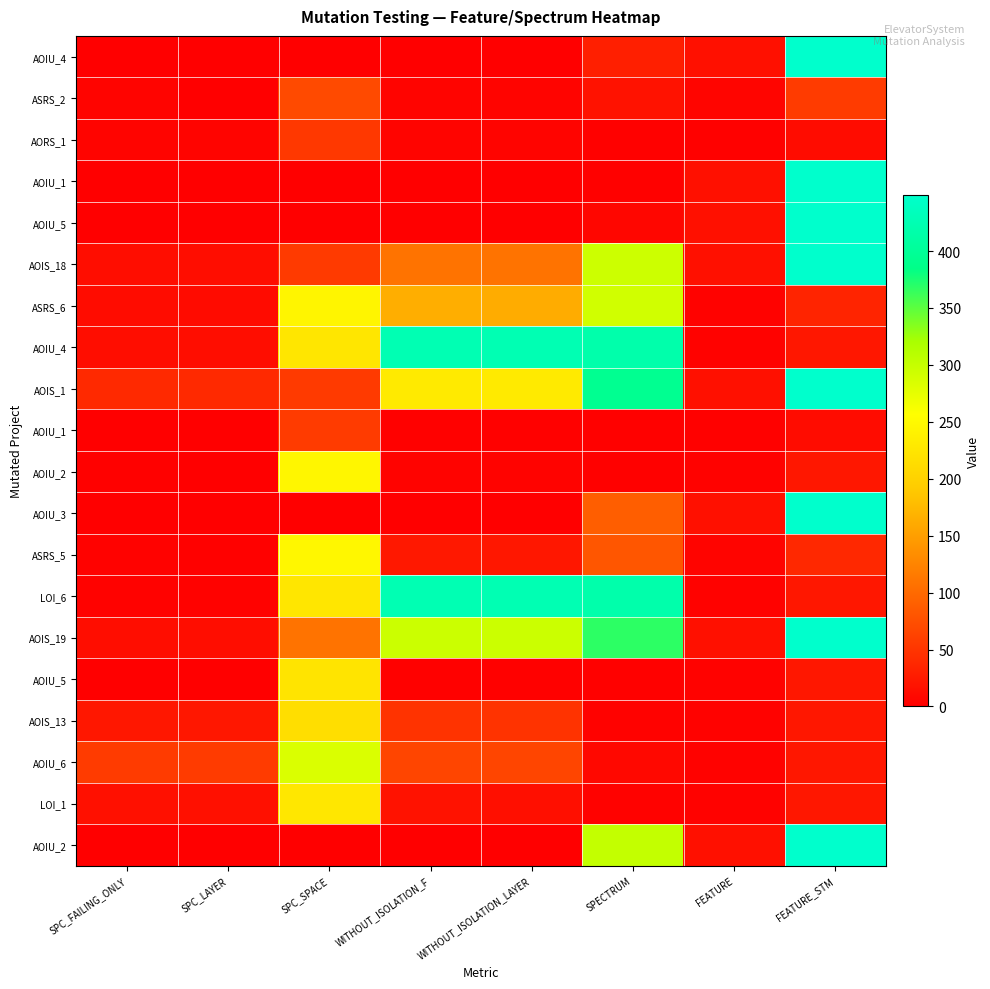

What is the total value across all series at SPC_FAILING_ONLY?

209